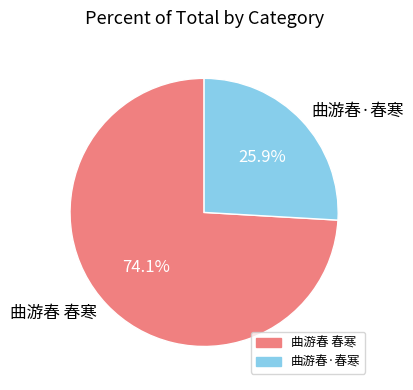

To the nearest percent, what is the combined percentage of 曲游春·春寒 and 曲游春 春寒?

100%